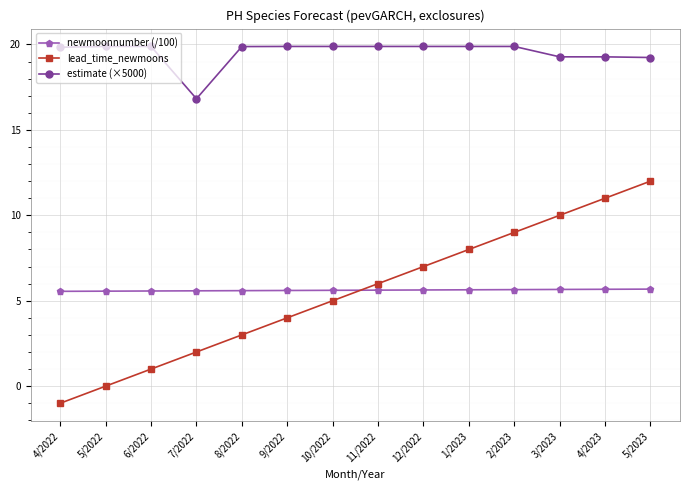

True or false: lead_time_newmoons has a value of 5.3 at 8/2022.

False